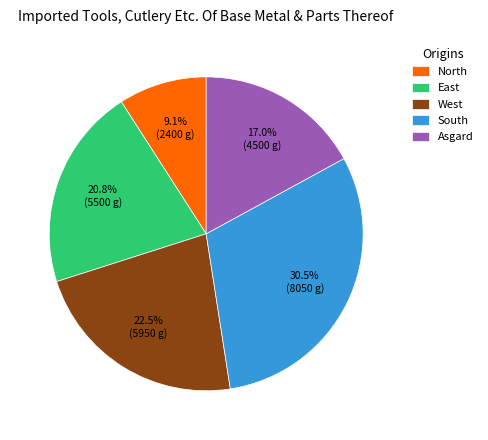

Does any single category account for the majority?

No